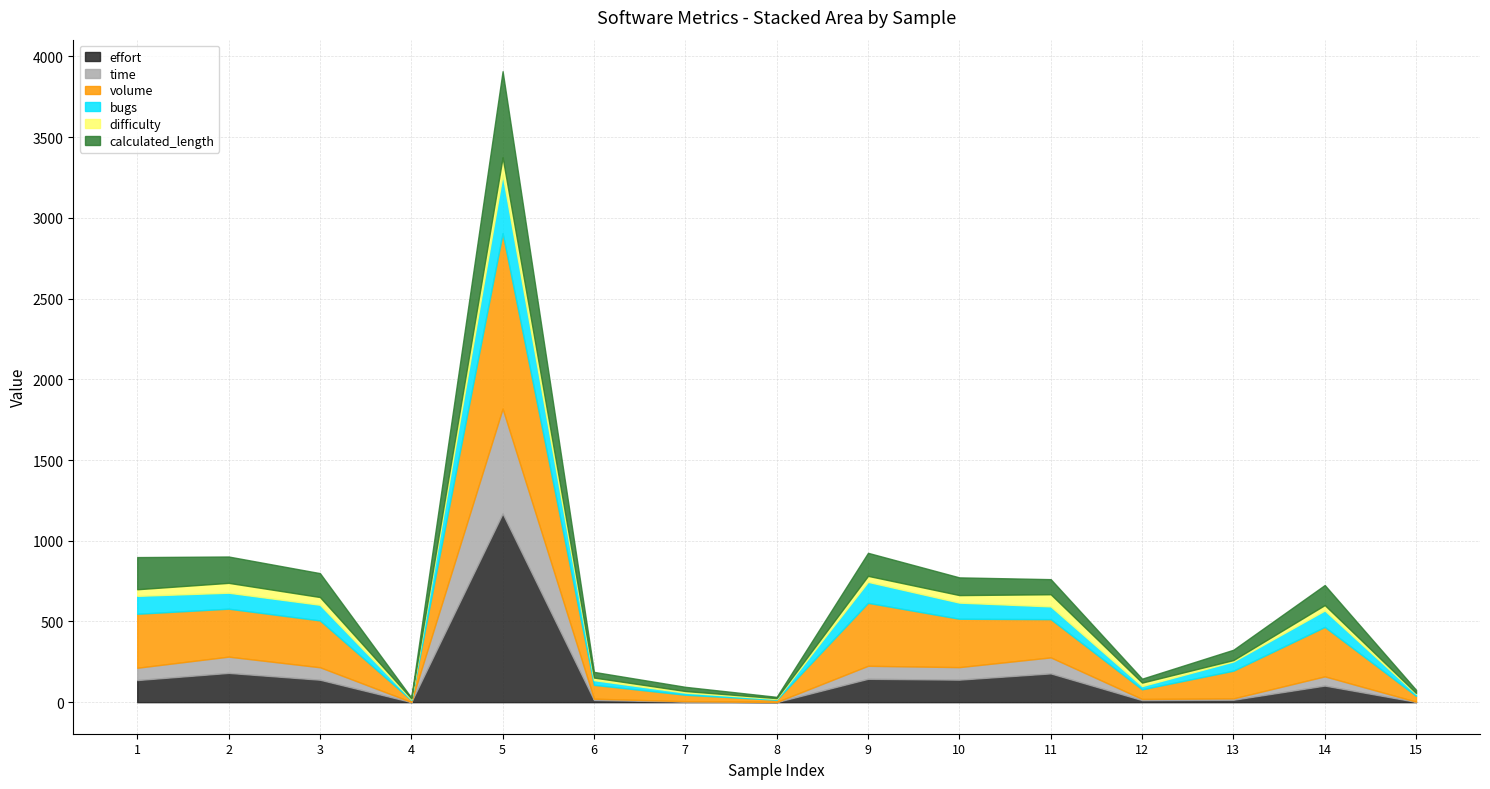

Count the number of categories in the chart.

15